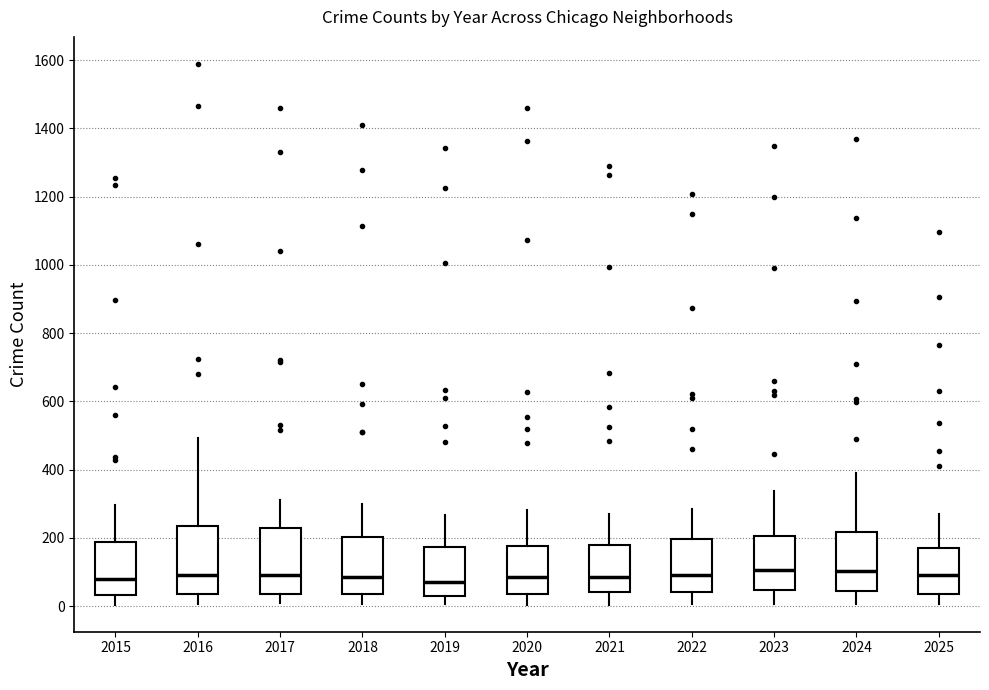

Reading left to right, read every box against the y-axis: the position of its median line, the range the box covers, and the ends of its whiskers. The values are not printed on the chart, so give them approximately, as read against the axis.

2015: median 80, box 40 to 180, whiskers 0 to 300
2016: median 100, box 40 to 240, whiskers 0 to 500
2017: median 100, box 40 to 220, whiskers 0 to 320
2018: median 80, box 40 to 200, whiskers 0 to 300
2019: median 80, box 20 to 180, whiskers 0 to 260
2020: median 80, box 40 to 180, whiskers 0 to 280
2021: median 80, box 40 to 180, whiskers 0 to 260
2022: median 100, box 40 to 200, whiskers 0 to 280
2023: median 100, box 40 to 200, whiskers 0 to 340
2024: median 100, box 40 to 220, whiskers 0 to 380
2025: median 100, box 40 to 160, whiskers 0 to 260